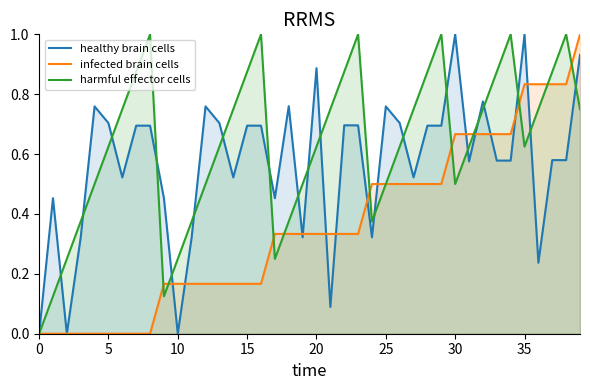

What is the maximum value for infected brain cells?

1.0